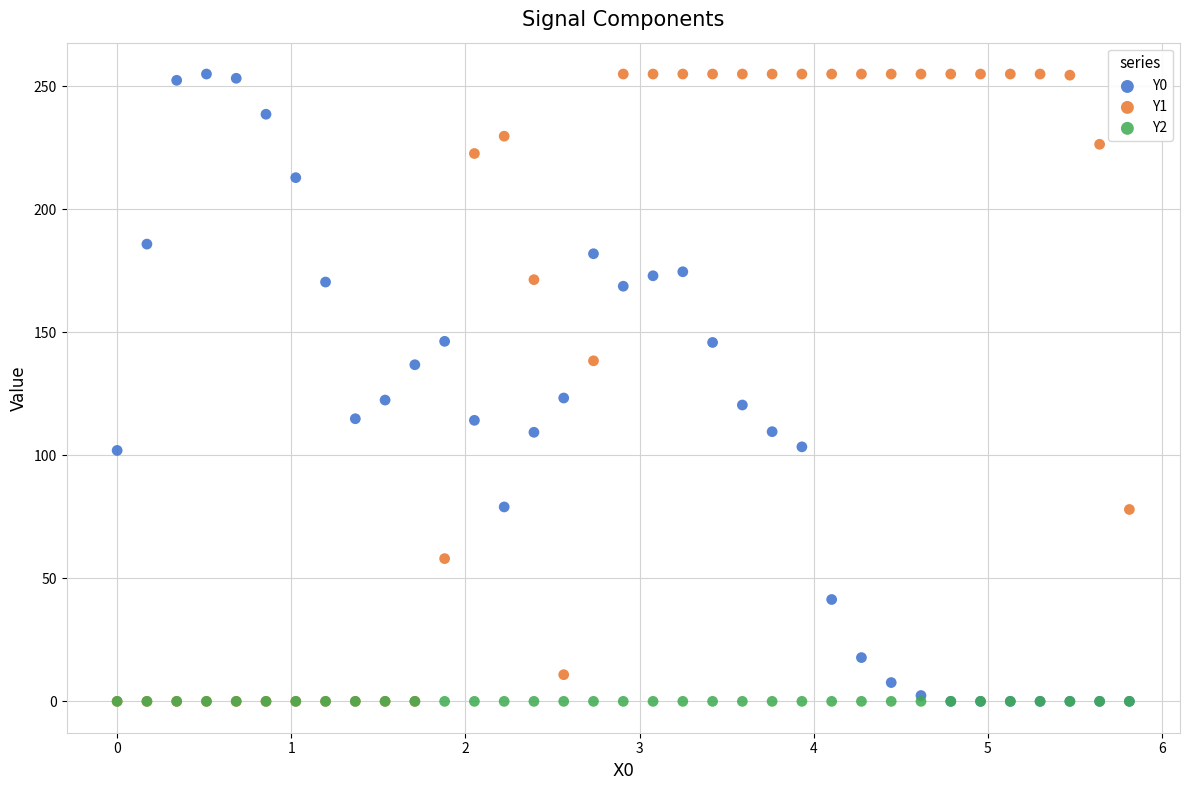

What are all the series names shown in the legend?

Y0, Y1, Y2